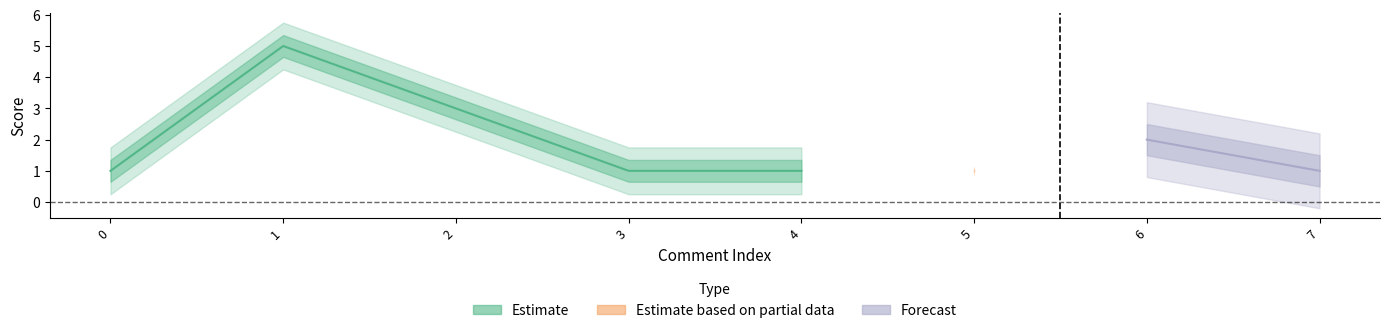

List the labels in order of value, smallest first.

0, 3, 4, 5, 7, 6, 2, 1